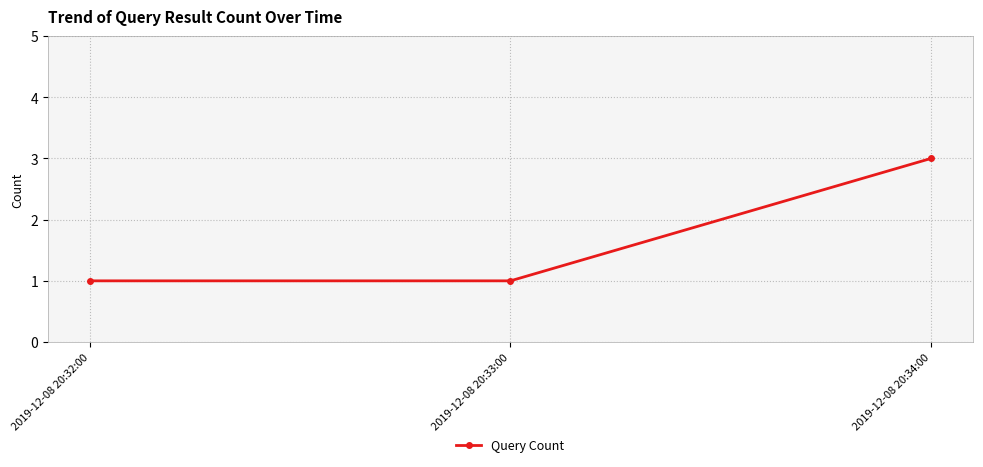

What is the greatest value displayed?

3